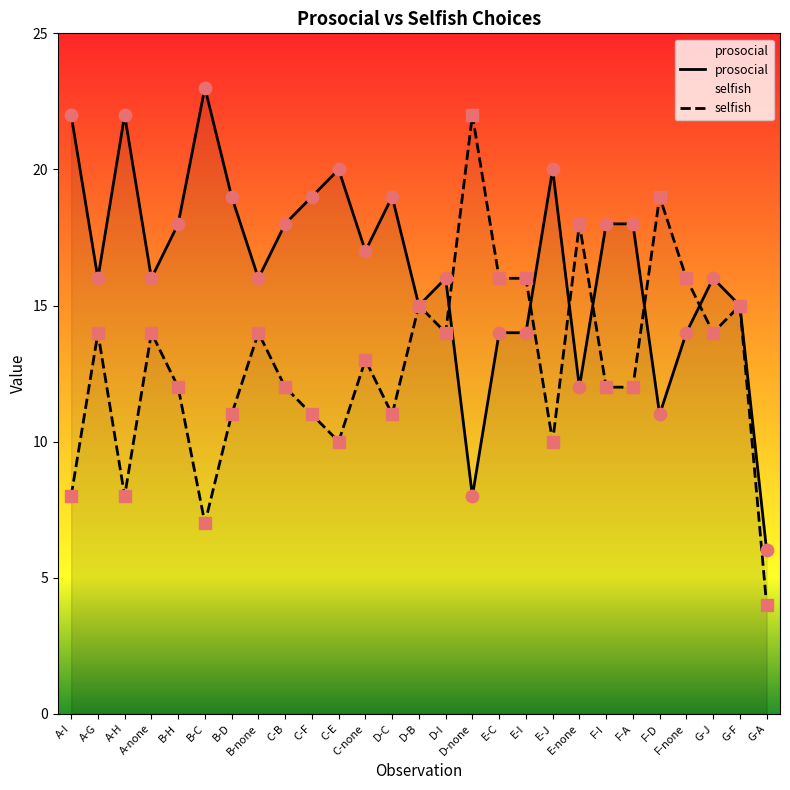

At which category is the sum across all series the highest?

A-I